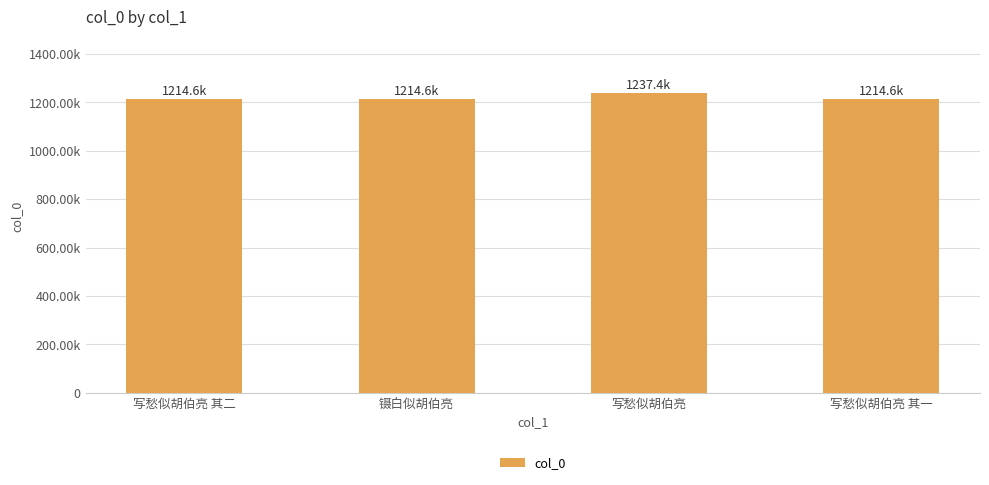

What is the difference between the maximum and minimum values?

22806